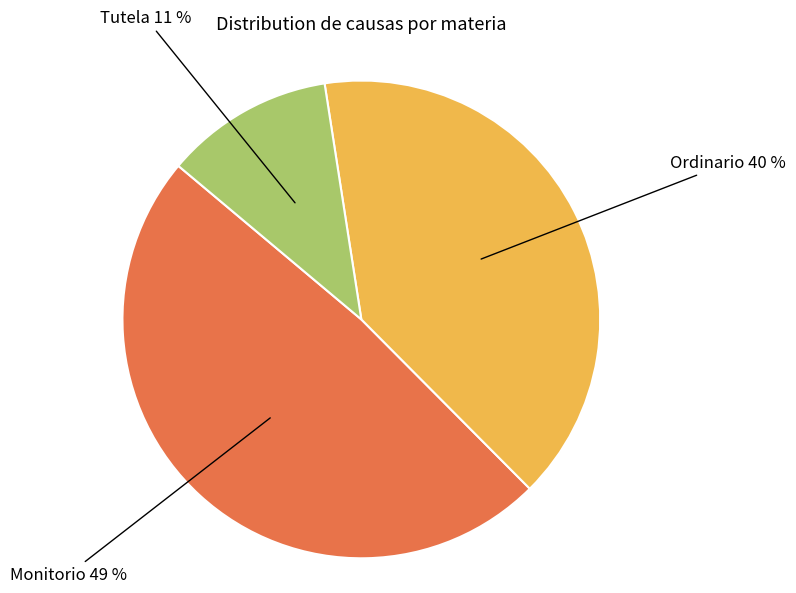

How many segments does this pie chart have?

3